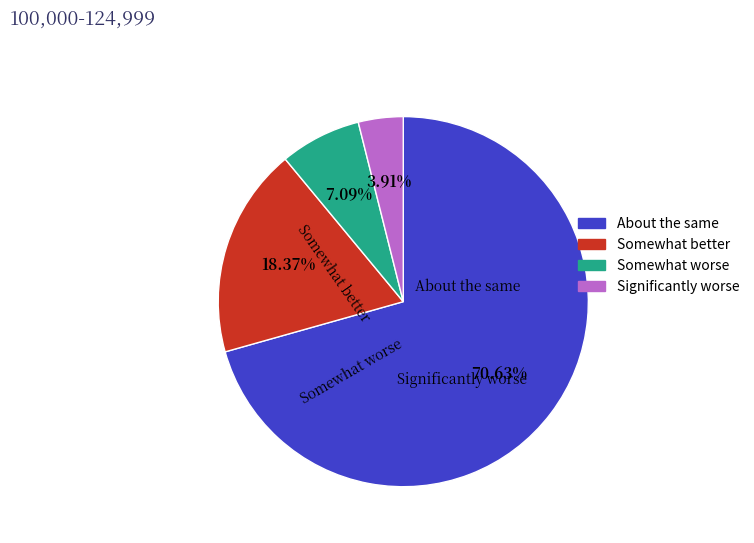

Is there a majority slice in this chart?

Yes